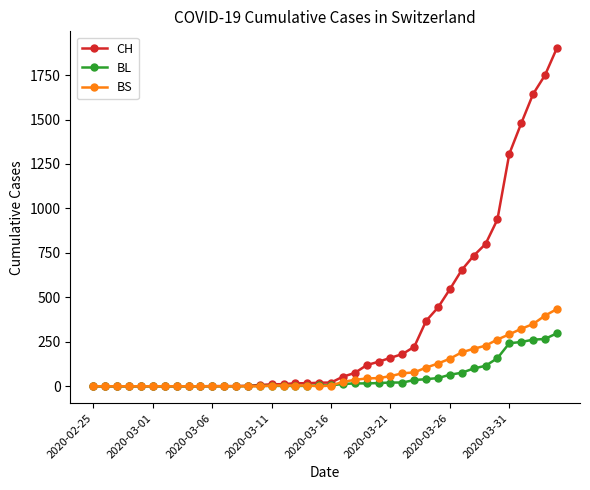

What is the highest value of the CH series?

1901